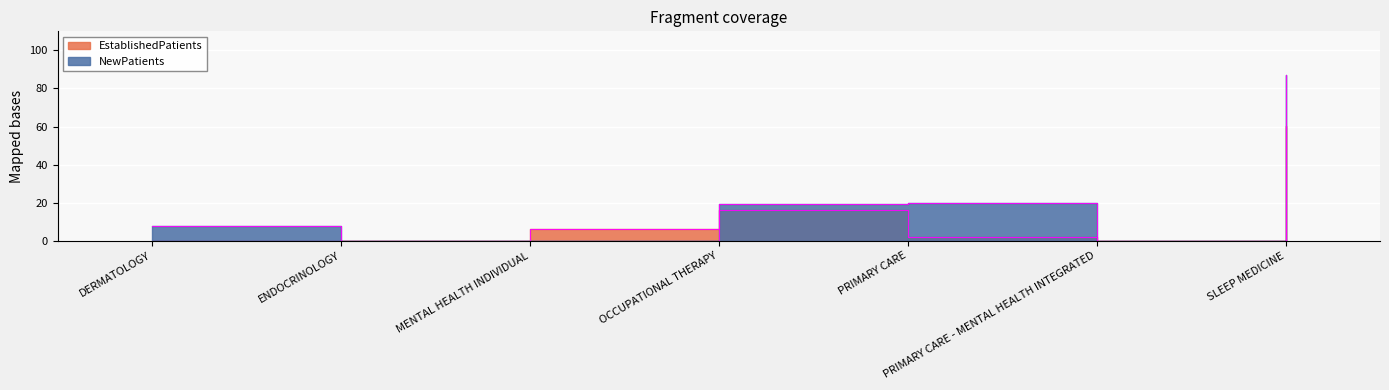

In EstablishedPatients, how many points are higher than both neighbors (excluding endpoints)?

1